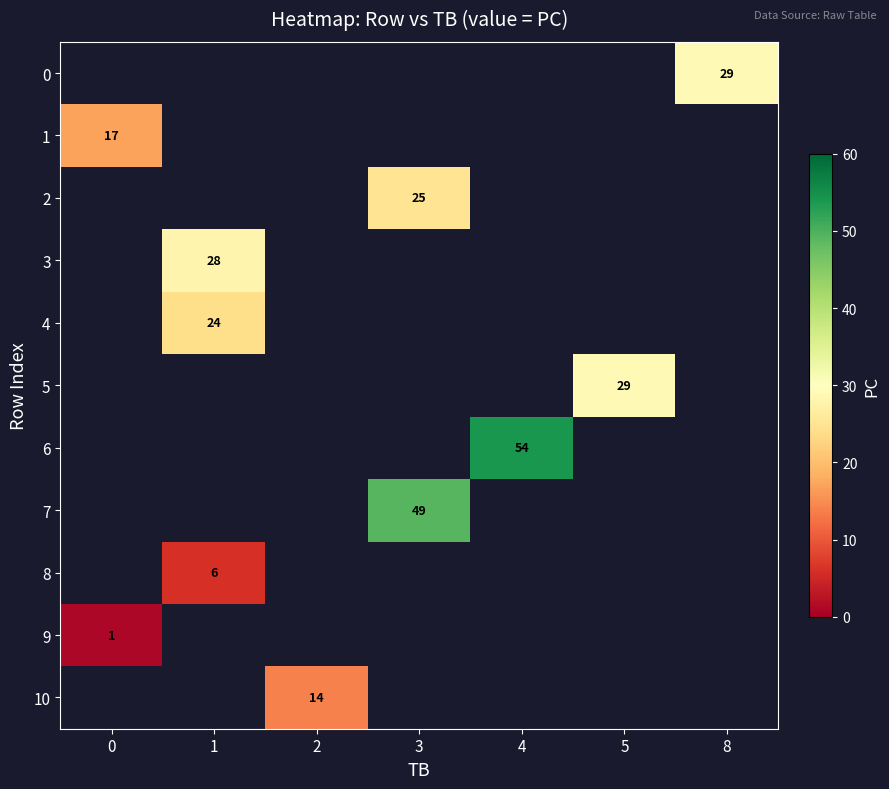

The value of 2 at 3 is 25. True or false?

True